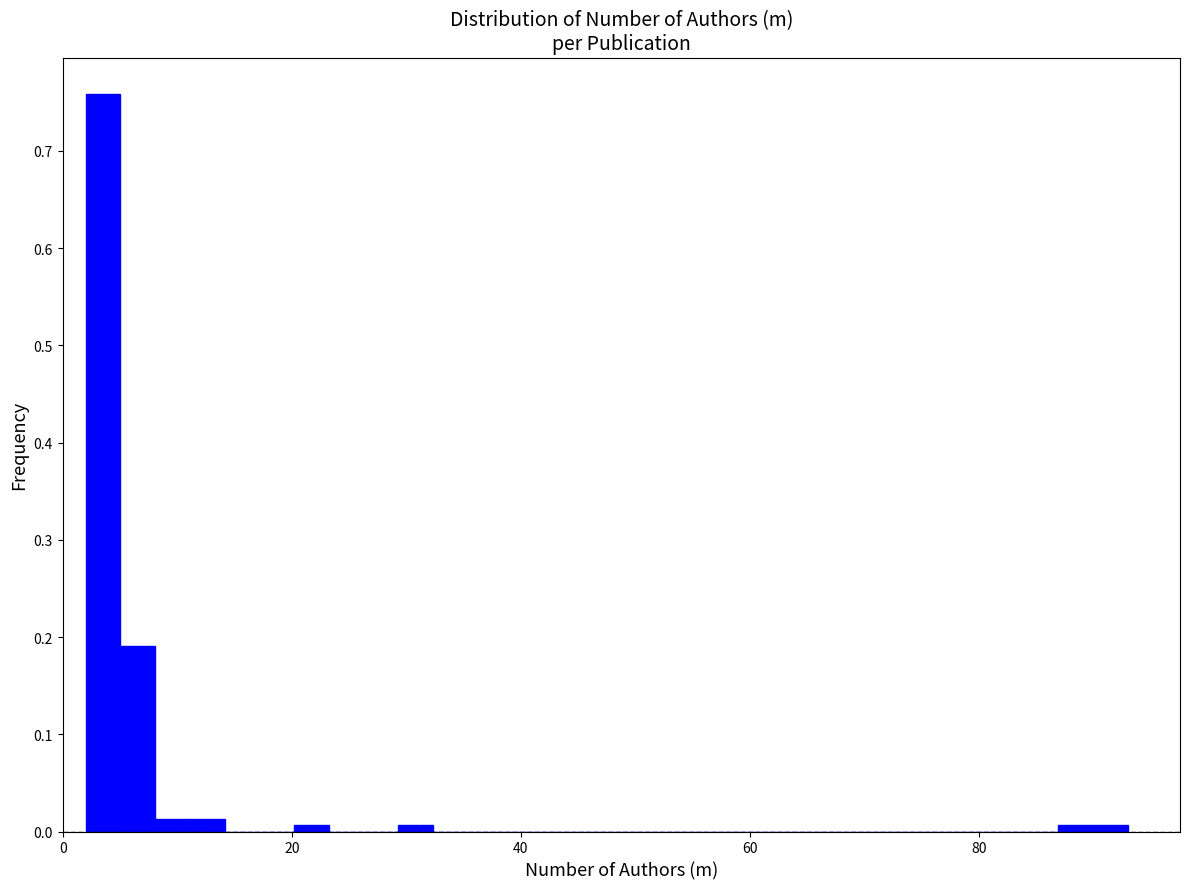

Read against the x-axis, roughly where is the centre of the tallest bar?

4